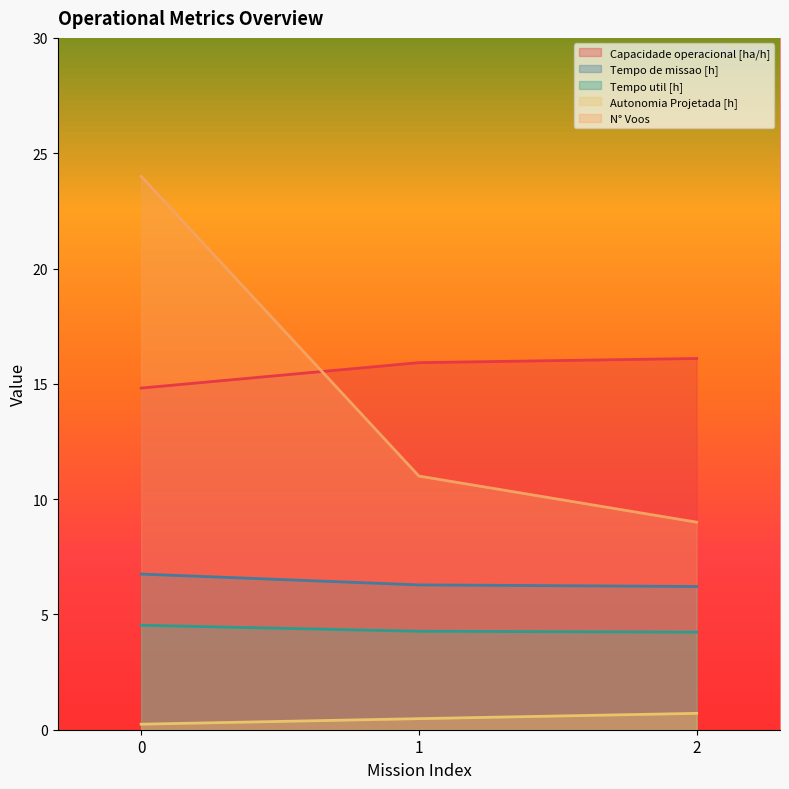

Between 0 and 2, which series saw the biggest shift?

N° Voos